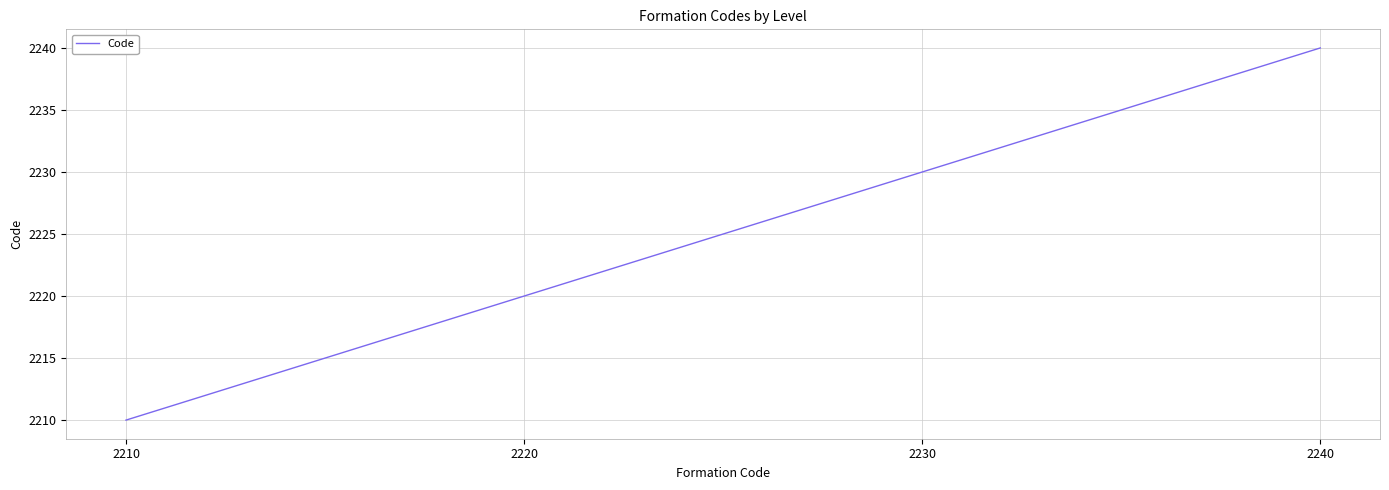

True or false: there are more than 1 points higher than both neighbors.

False